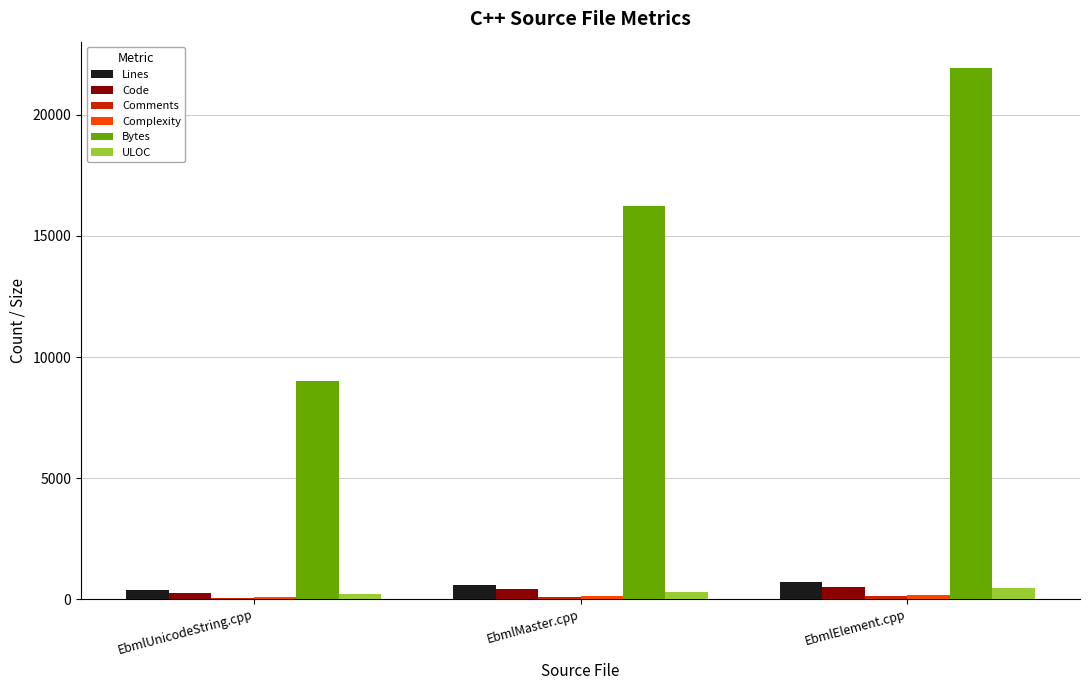

What is the difference between the Bytes values at EbmlMaster.cpp and EbmlUnicodeString.cpp?

7229